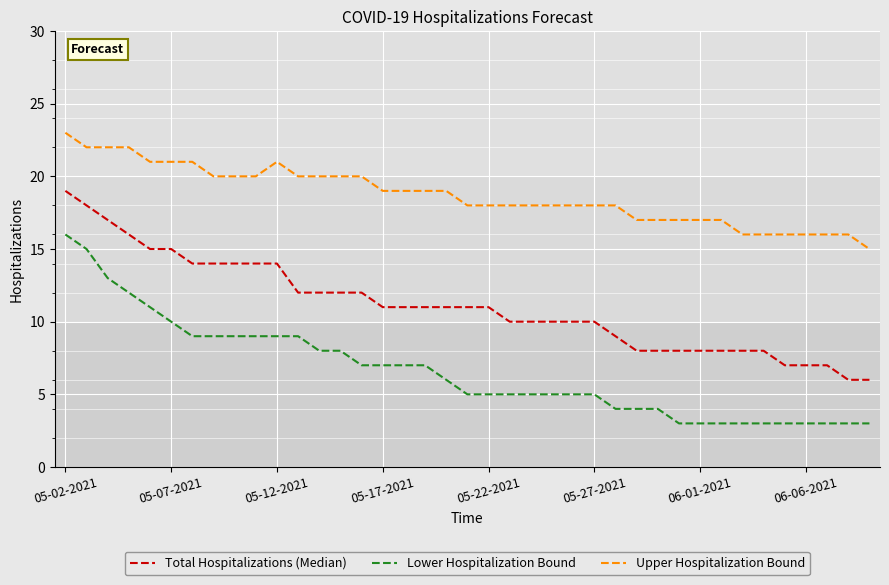

What are all the series names shown in the legend?

Total Hospitalizations (Median), Lower Hospitalization Bound, Upper Hospitalization Bound